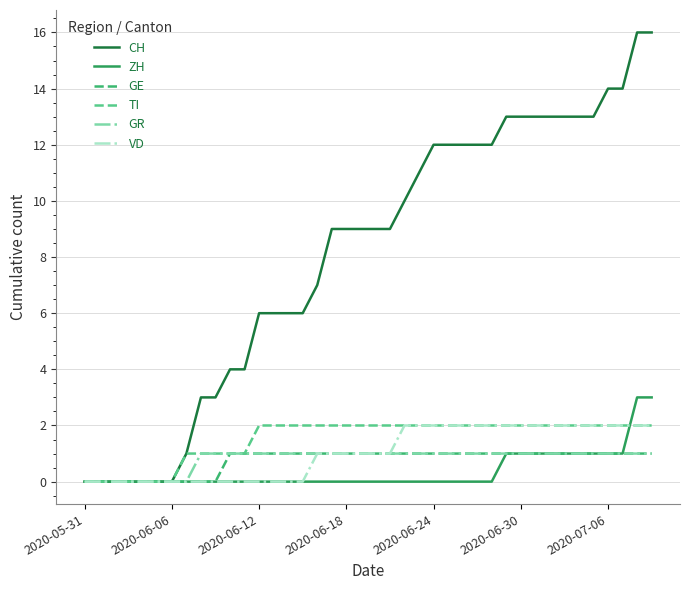

Which series has the widest spread of values?

CH